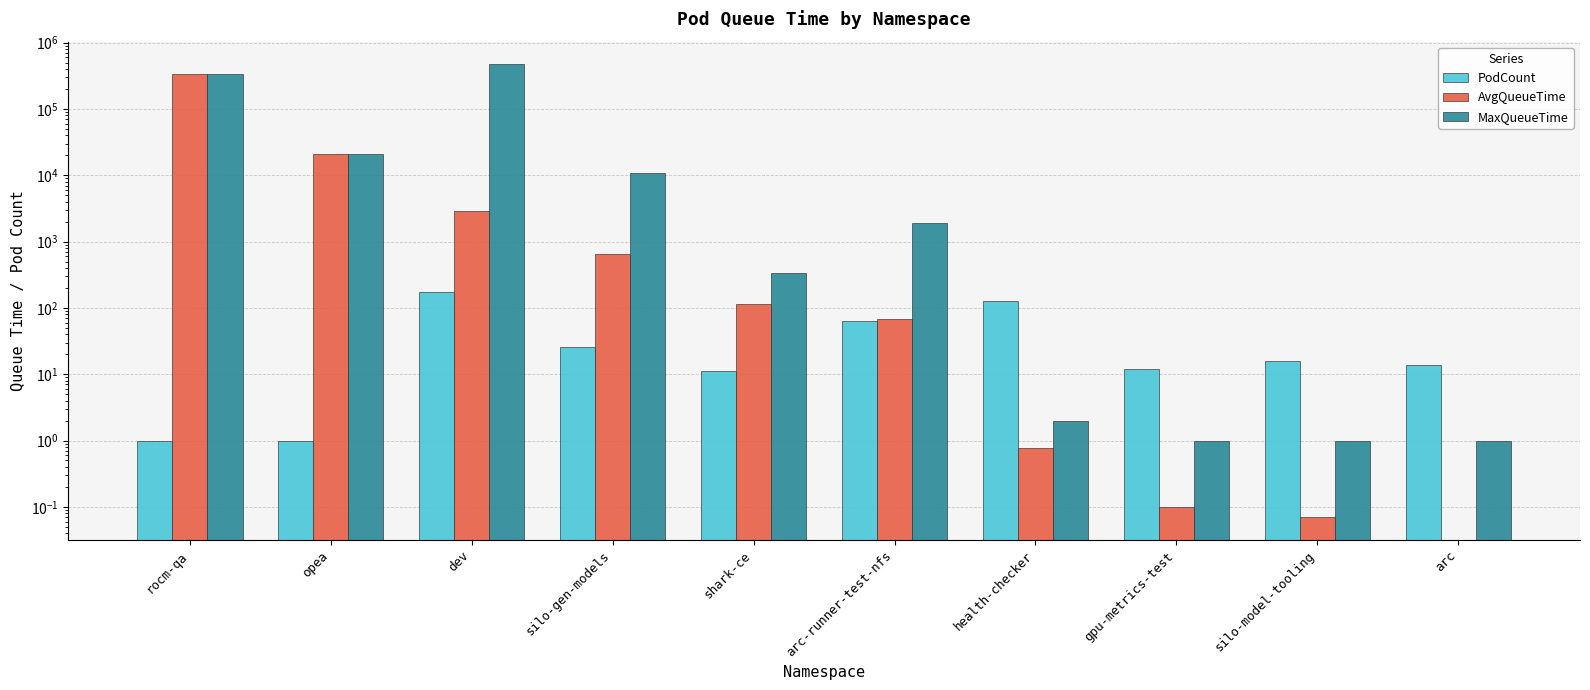

At which category does the chart reach its peak across all series?

dev